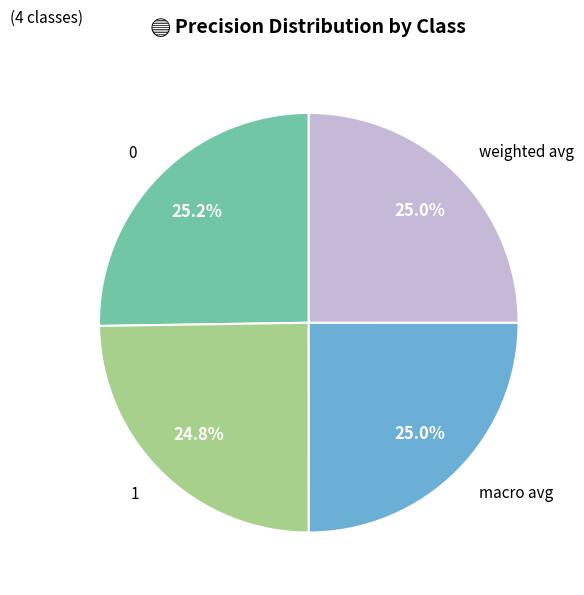

How many segments does this pie chart have?

4